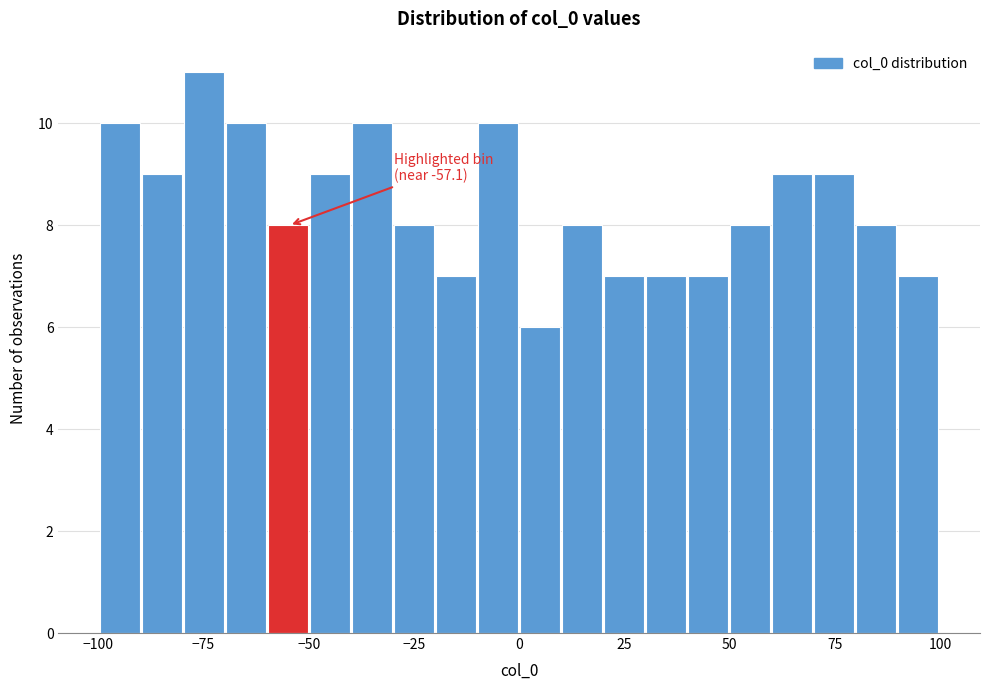

Read against the x-axis, roughly where is the centre of the tallest bar?

-75